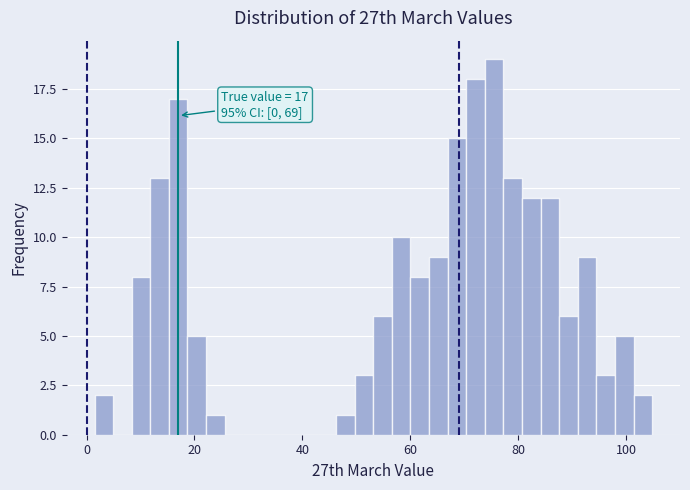

Read against the x-axis, roughly where is the centre of the tallest bar?

76